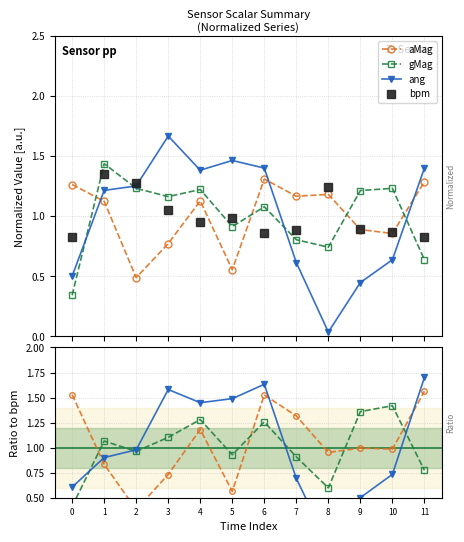

How many intersections are there between gMag and aMag?

4